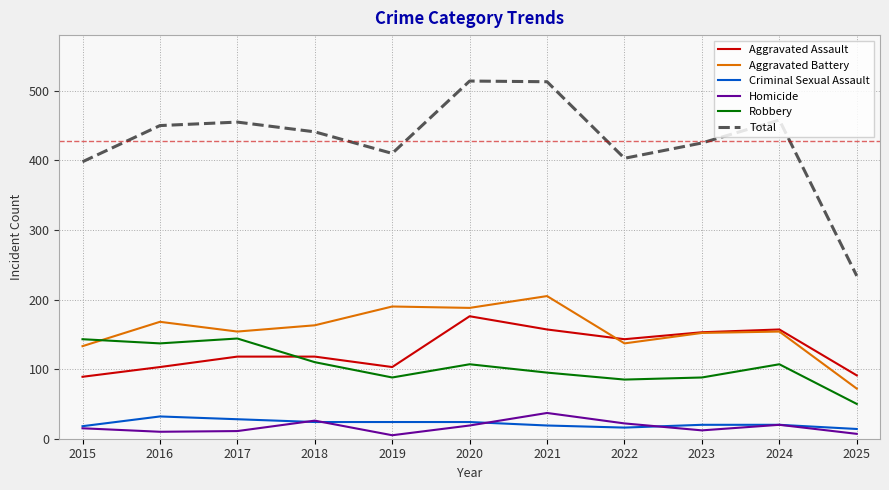

Does the chart display data point markers on the line(s)?

No